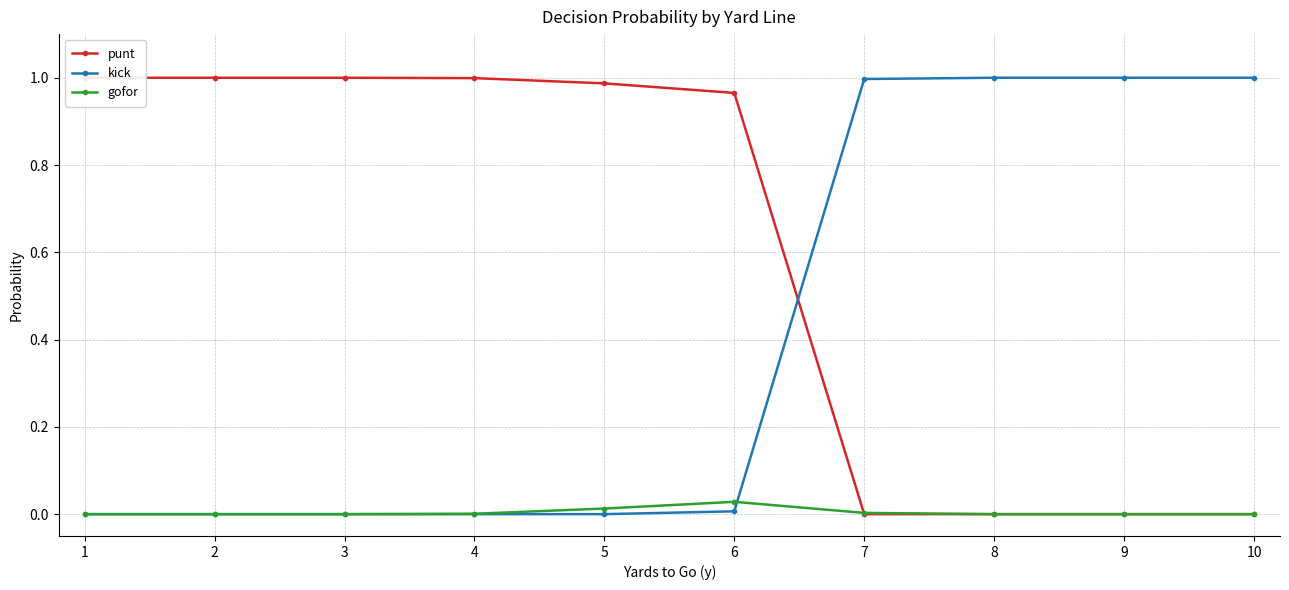

At 9, list the series in order from largest to smallest.

kick, punt, gofor